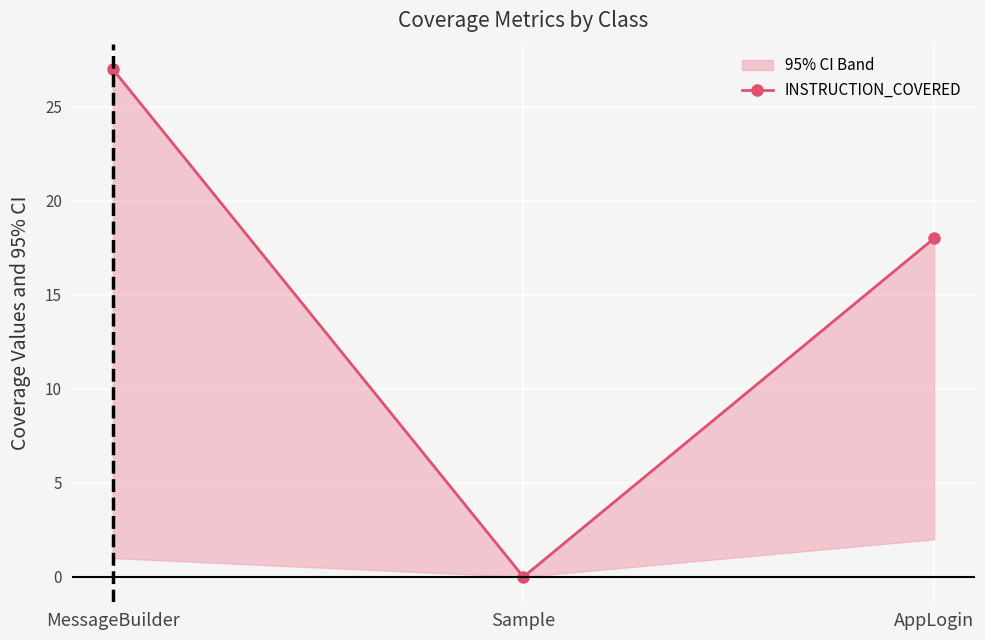

Reading right to left, what are all the values shown in this chart?

AppLogin=18	Sample=0	MessageBuilder=27